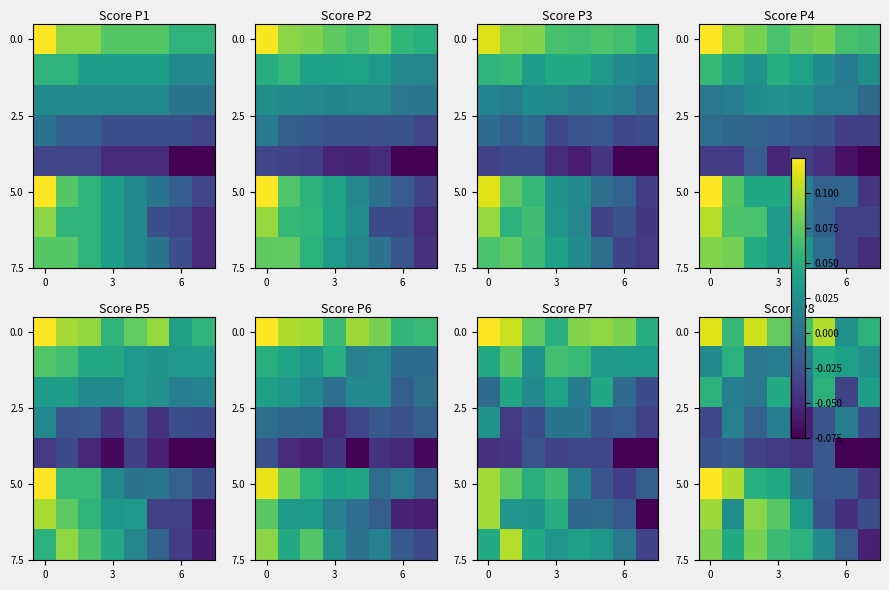

How many series are shown in this chart?

8